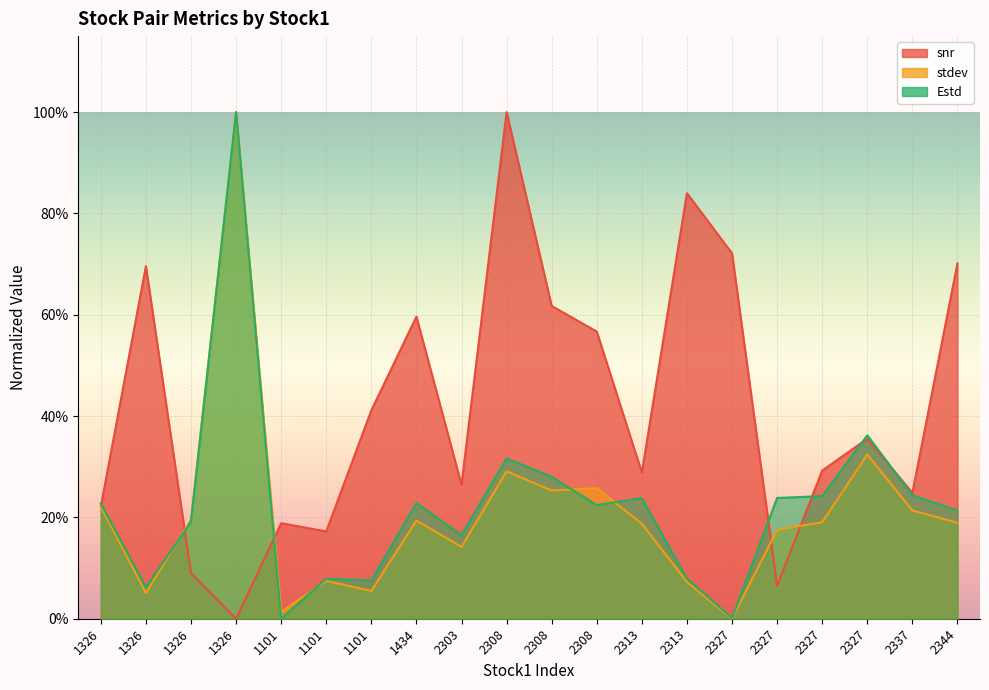

In Estd, how many points are lower than both neighbors (excluding endpoints)?

6